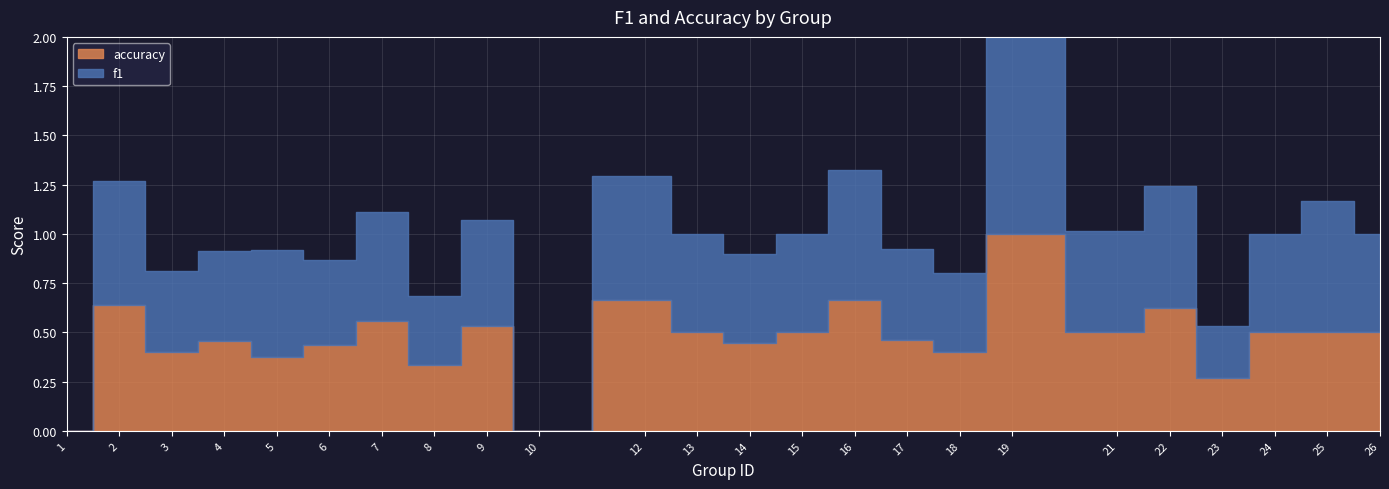

Count the number of categories in the chart.

24